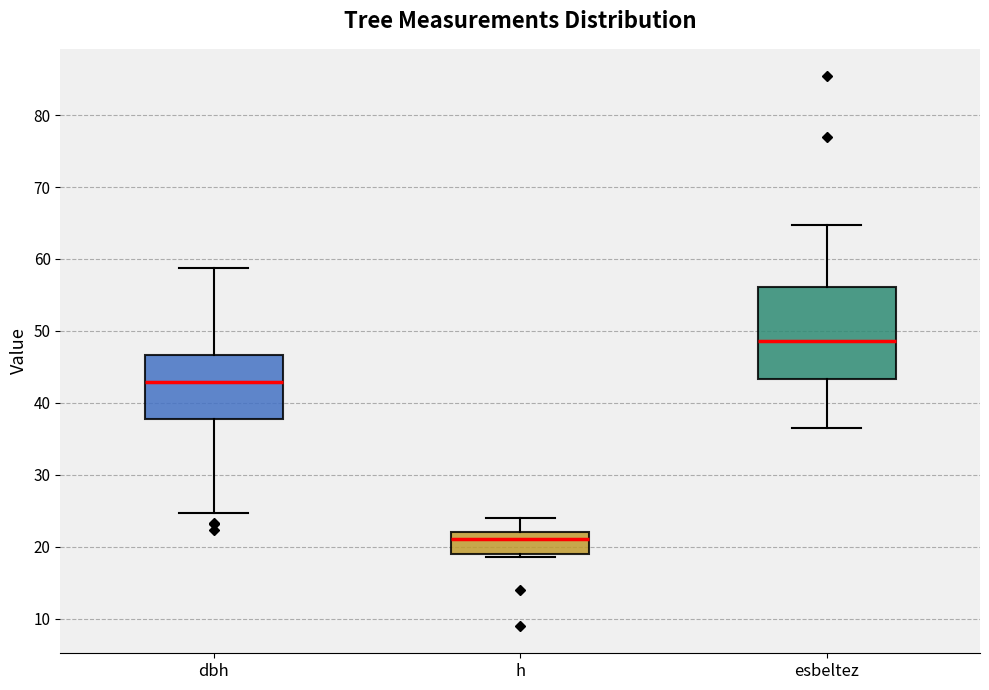

Which box's median line is the highest?

esbeltez